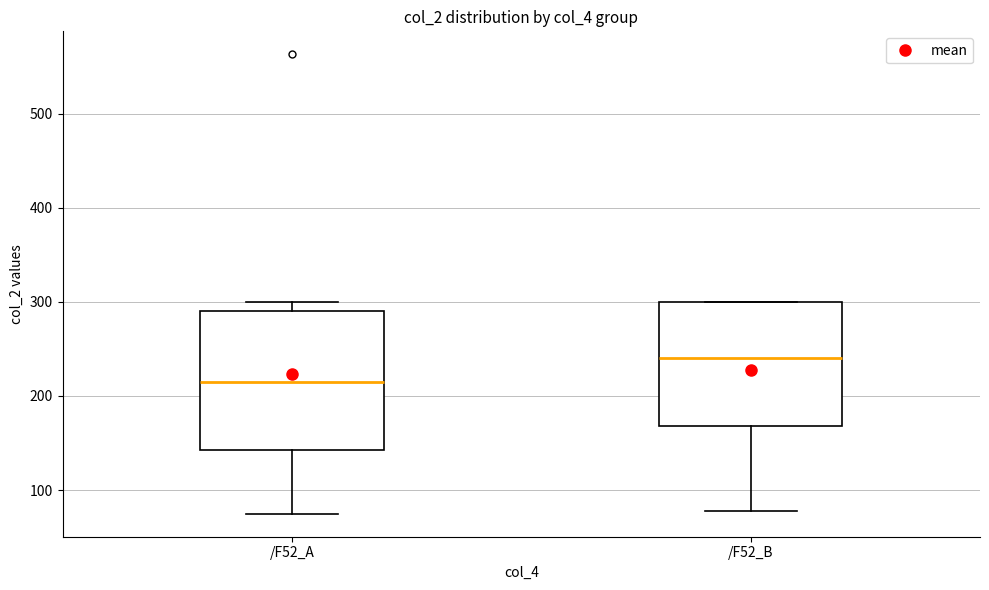

Where is the lower edge of the box for /F52_B on the y-axis? The values are not printed on the chart, so give them approximately, as read against the axis.

170